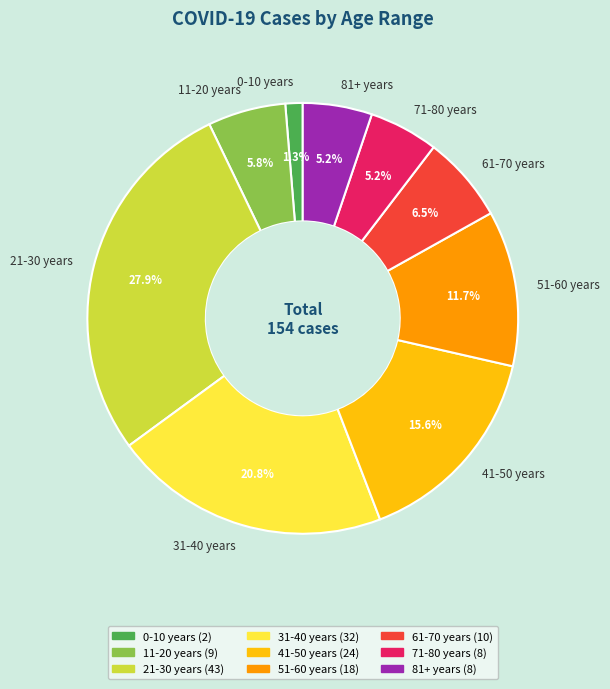

What percentage is NOT represented by 31-40 years?

79.2%